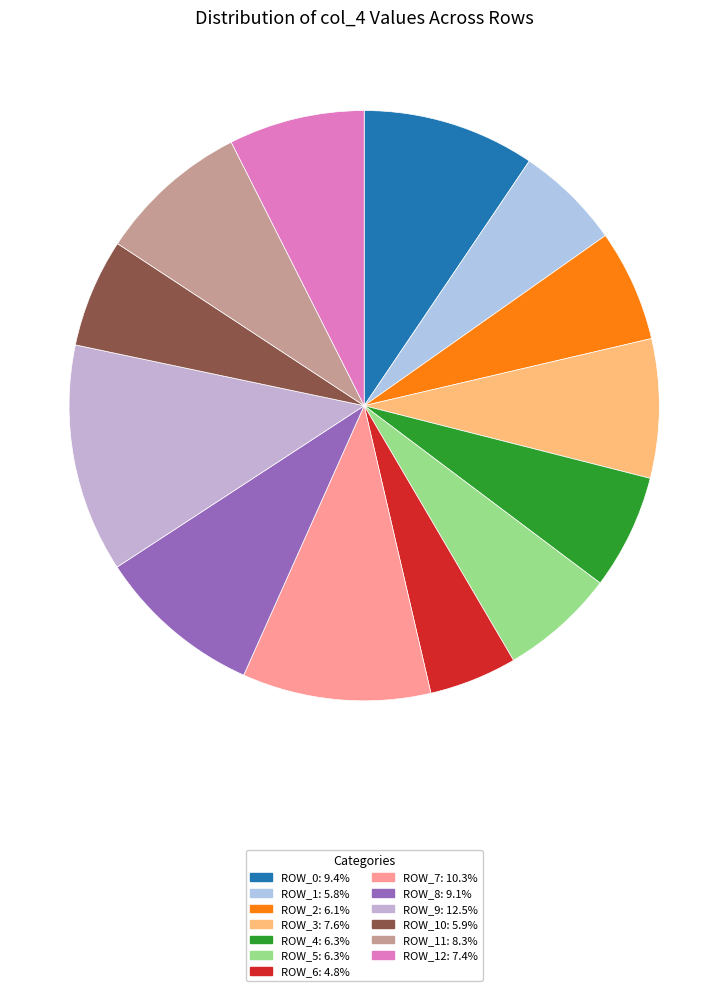

How many slices are in this pie chart?

13